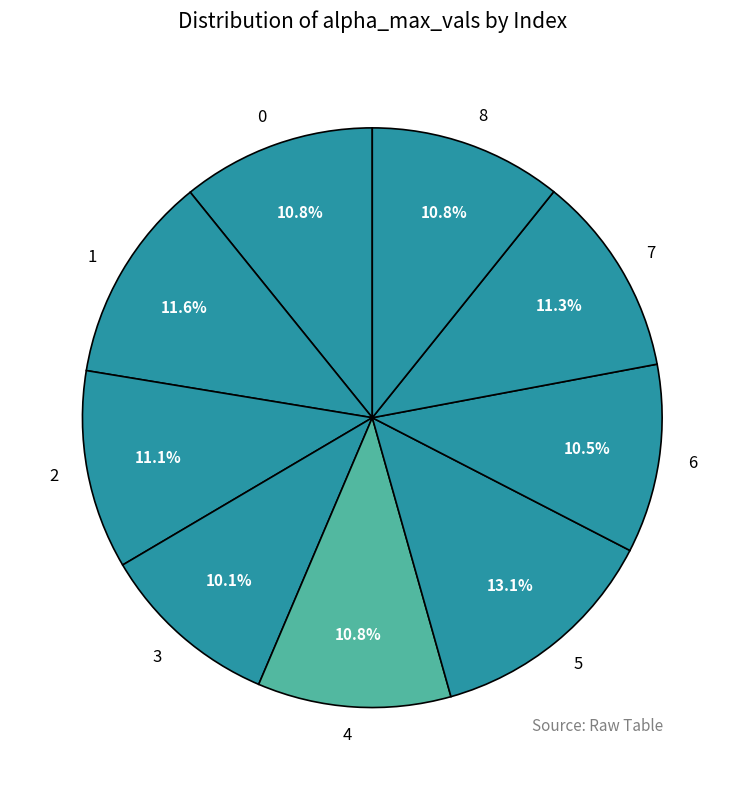

Do 5 and 6 together represent more than half of the pie?

No